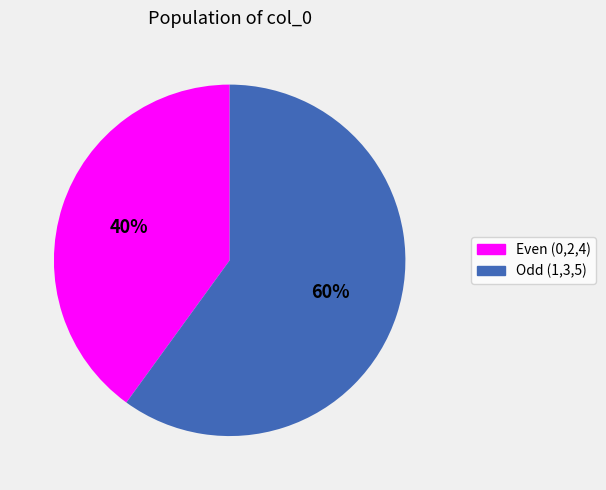

To the nearest percent, what is the average slice percentage?

50%